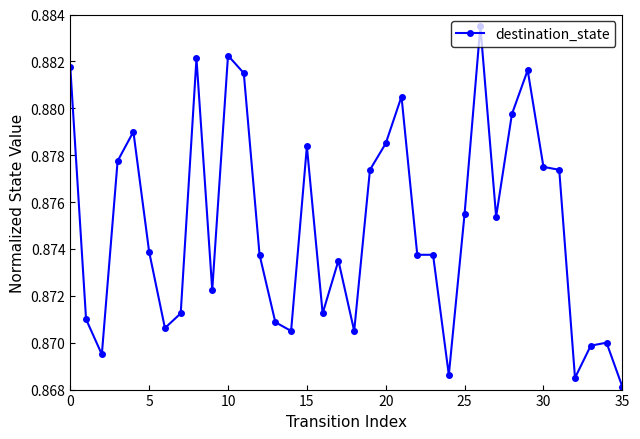

True or false: there are more than 2 points higher than both neighbors.

True